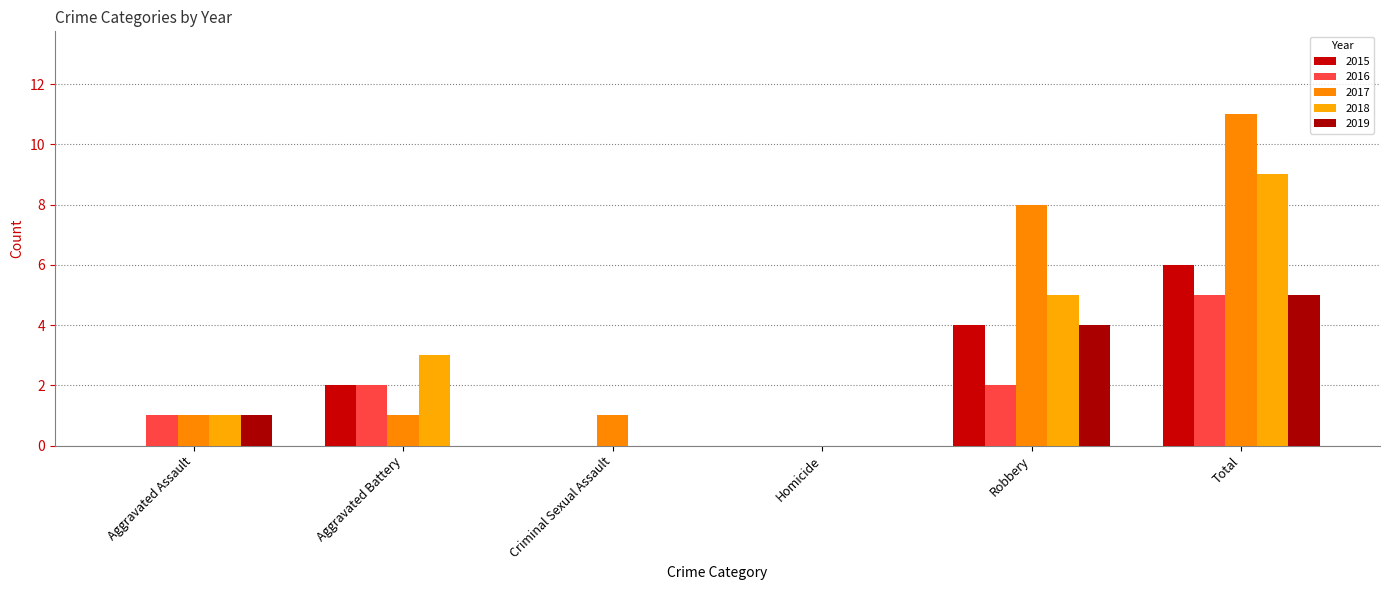

What is the highest value of the 2018 series?

9